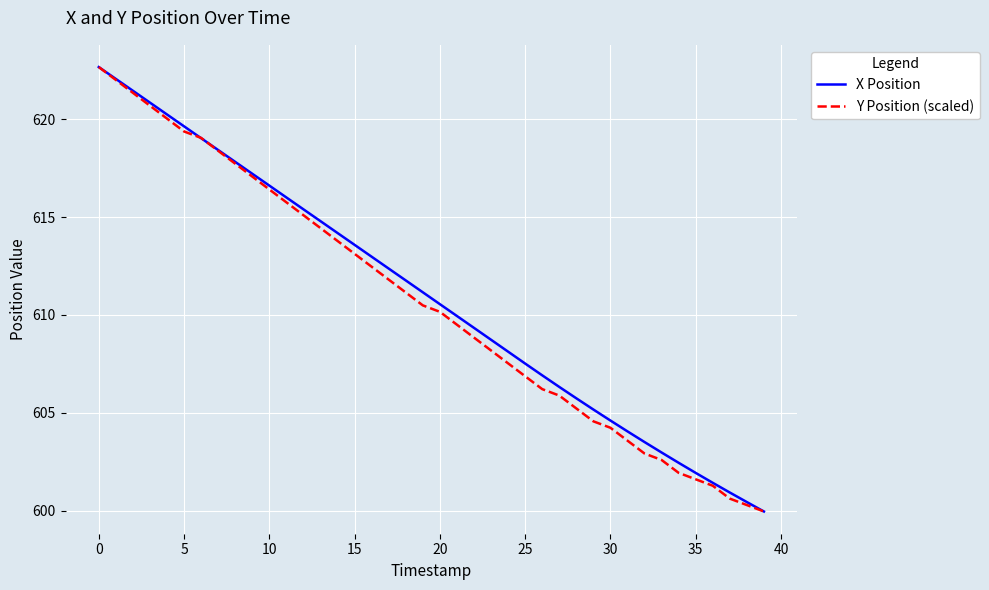

What is the lowest value of the X Position series?

600.0